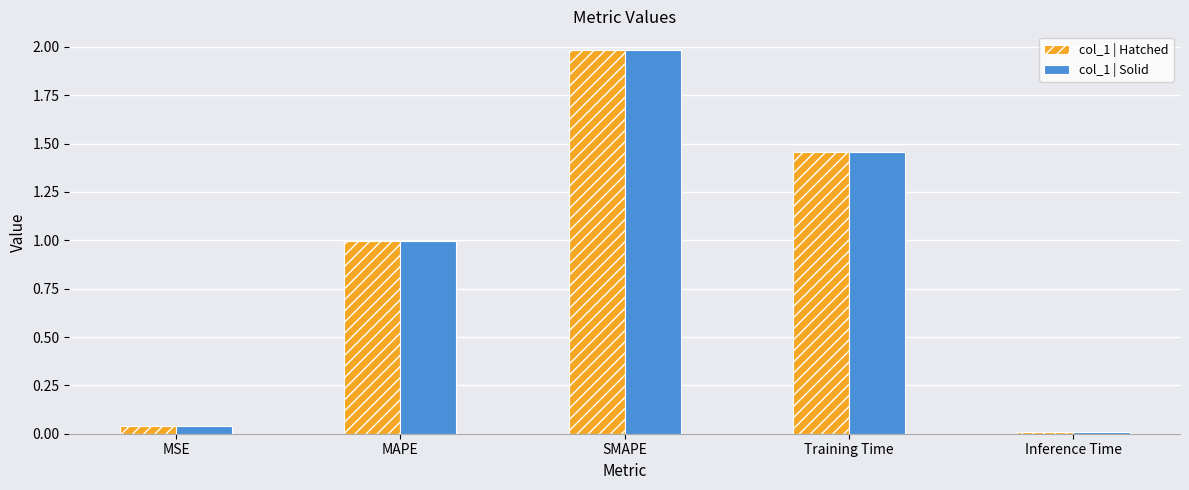

What is the maximum value shown in the chart?

2.0